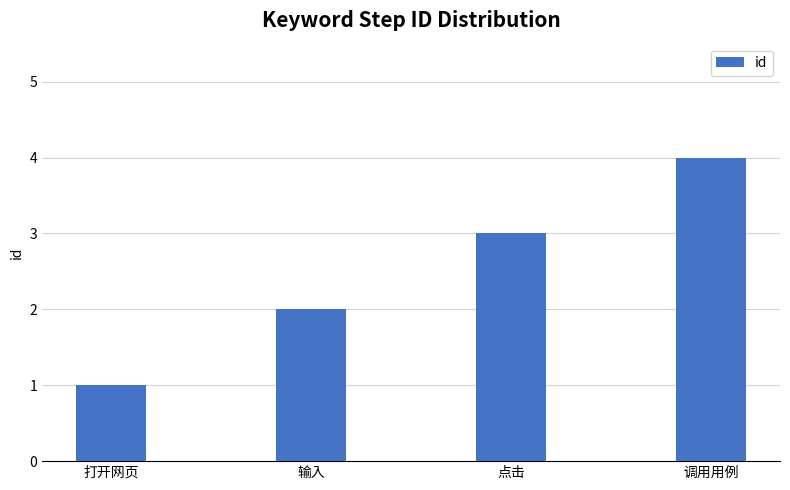

What is the label of the 2nd bar from the left?

输入